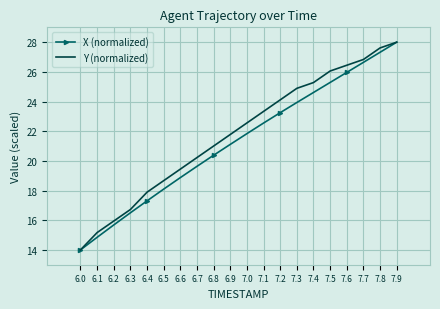

What is the spread (max minus min) of values at 7.7?

0.2